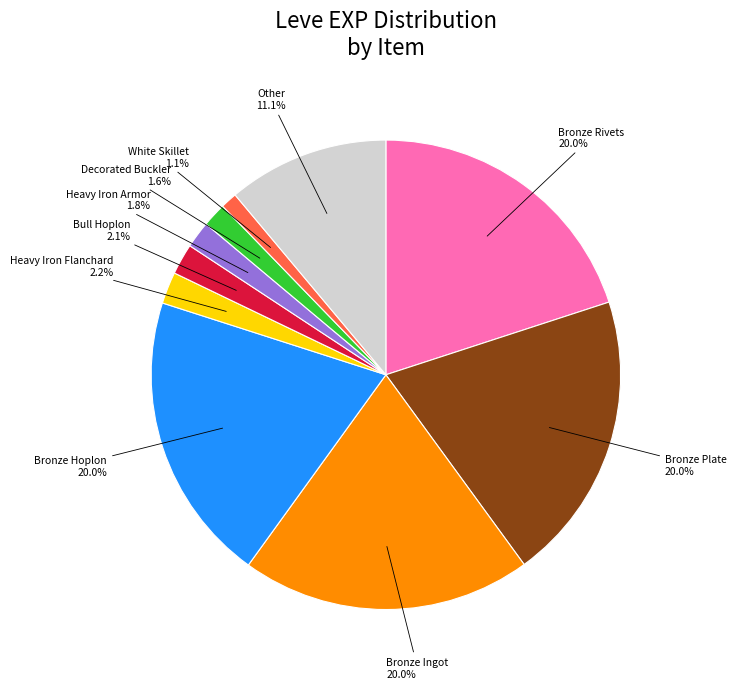

Is there a majority slice in this chart?

No